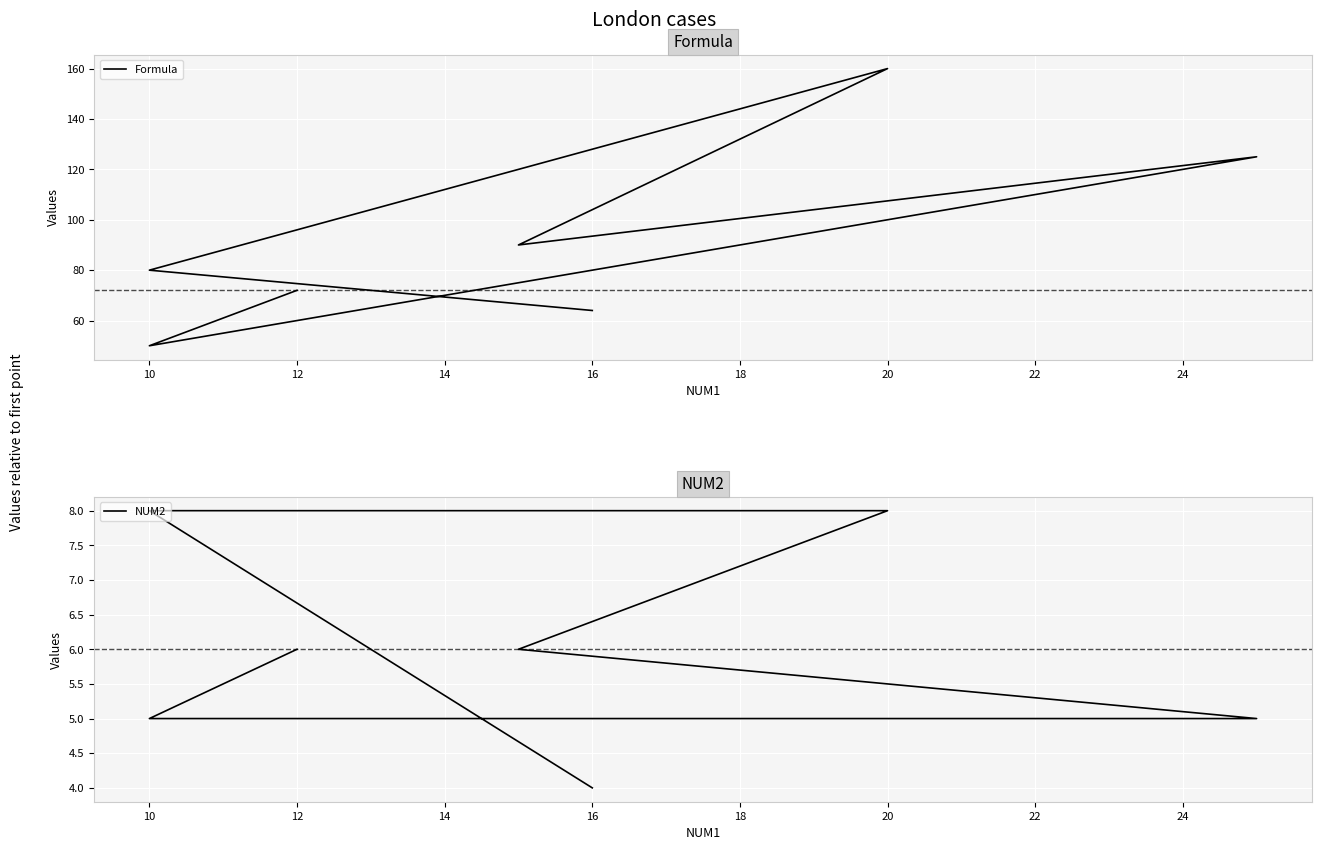

Reading right to left, what are all the values shown in this chart?

Formula: 64	80	160	90	125	50	72
NUM2: 4	8	8	6	5	5	6